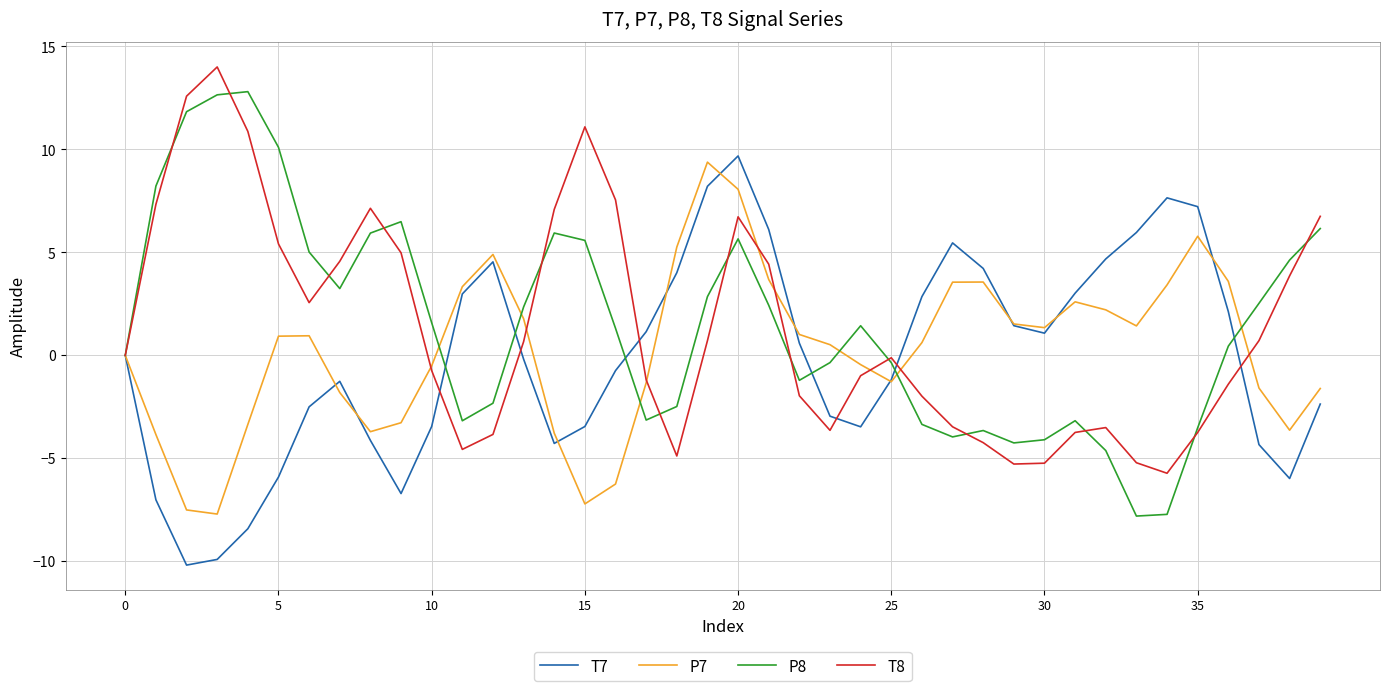

What is the minimum value shown in the chart?

-10.2